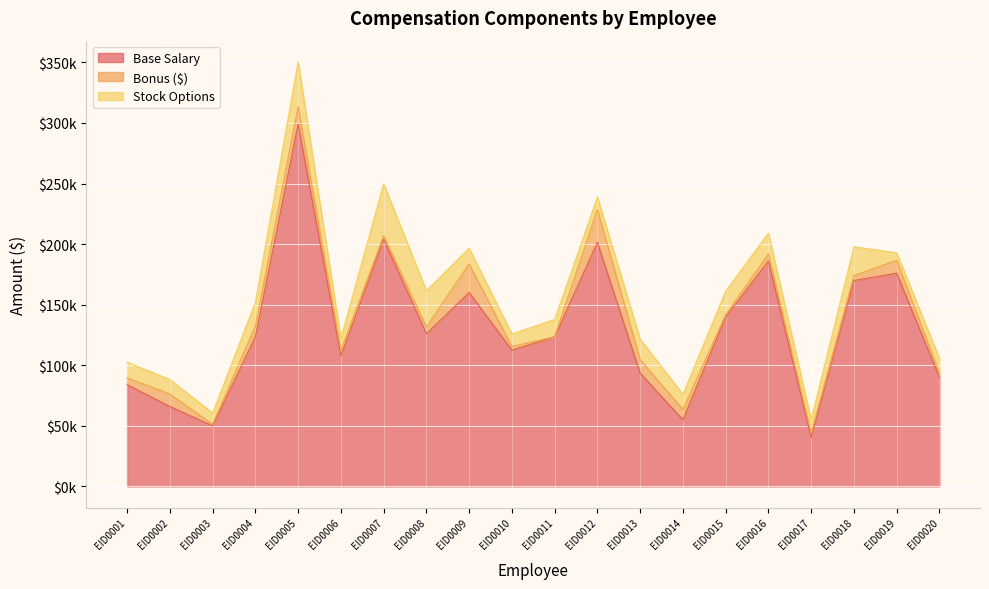

Does the chart display data point markers on the line(s)?

No